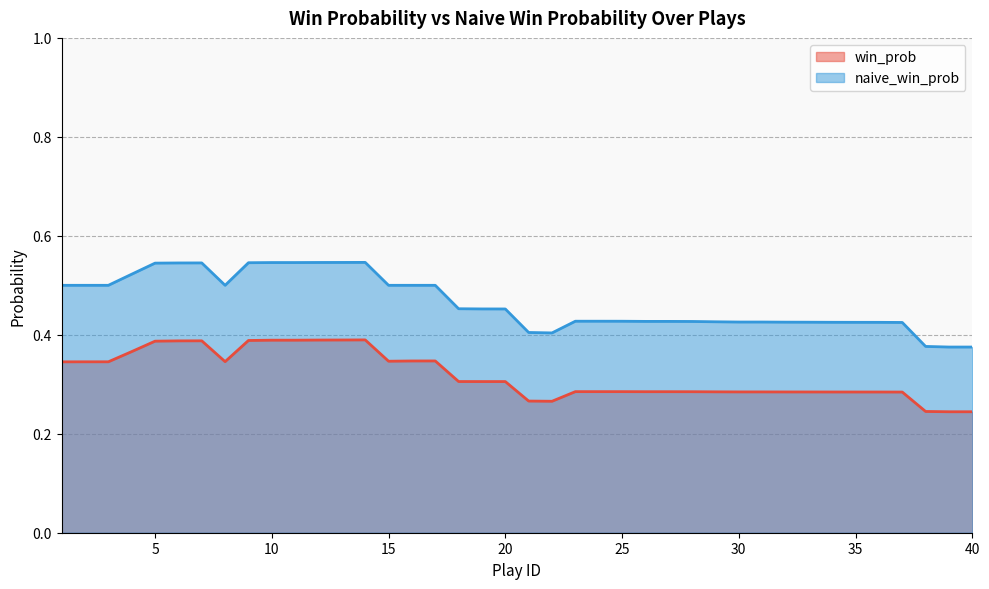

Which series changed the most between 24 and 30?

naive_win_prob